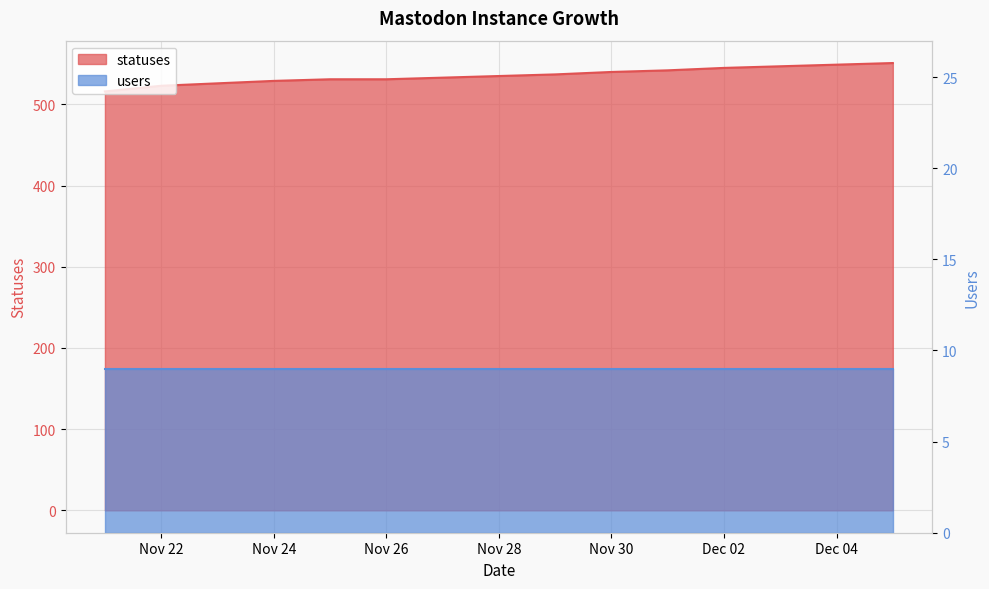

What is the label of the 2nd point from the left?

Nov 22